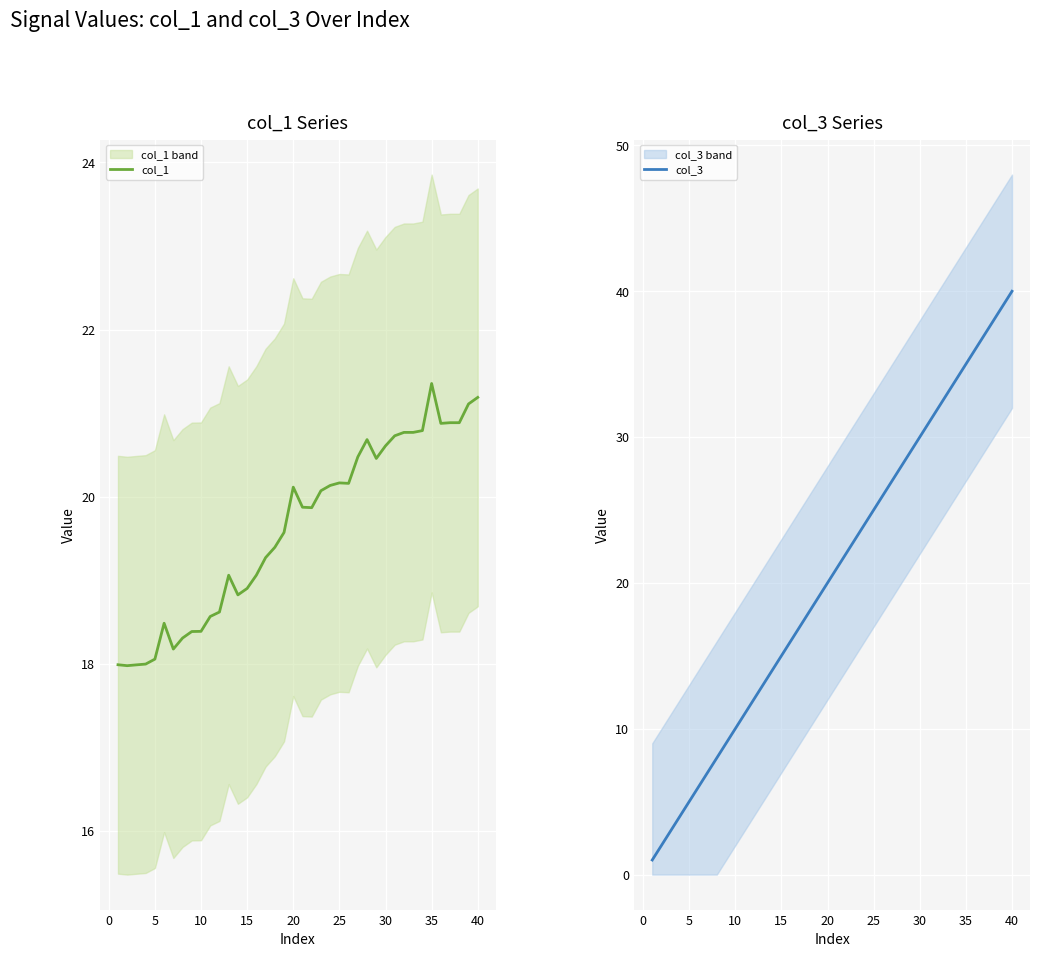

Is the value of col_1 at 29 greater than the value of col_3 at 22?

No